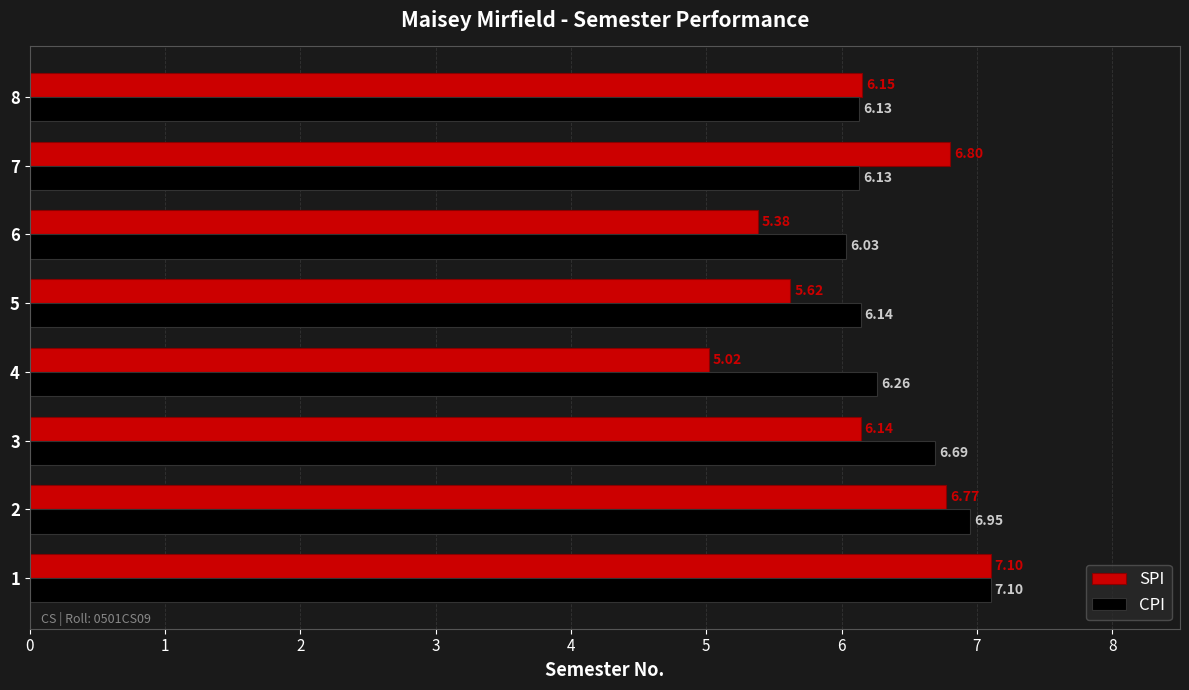

Which series has the largest range (max minus min)?

SPI